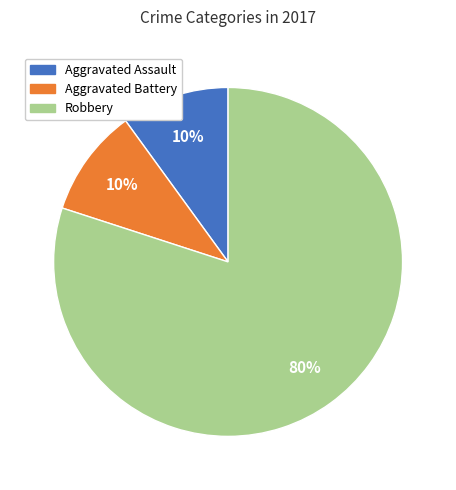

Does Aggravated Assault represent more than half of the total?

No